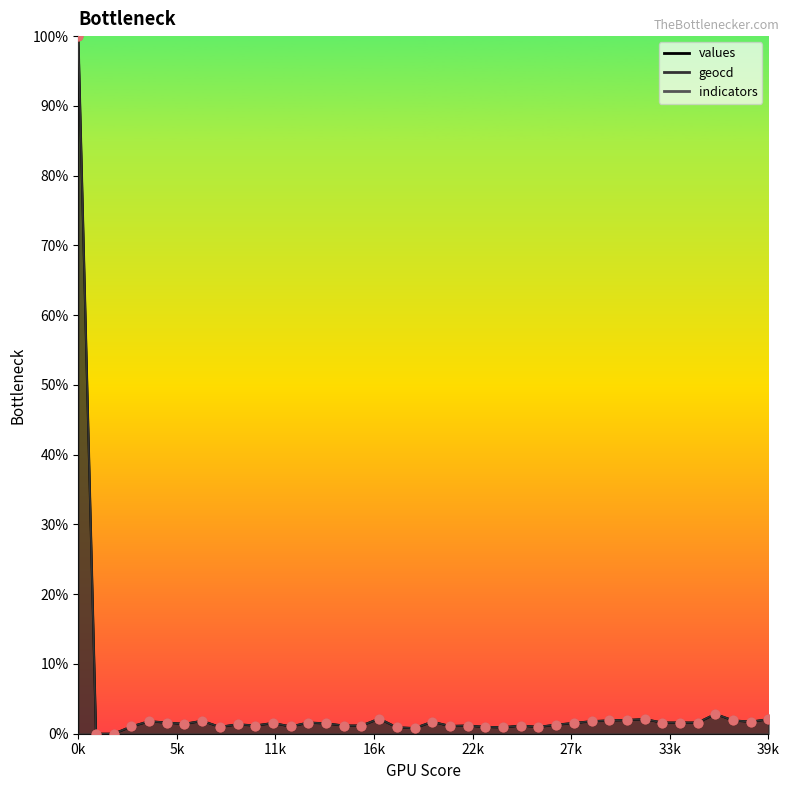

Which series reaches the maximum Y coordinate?

values